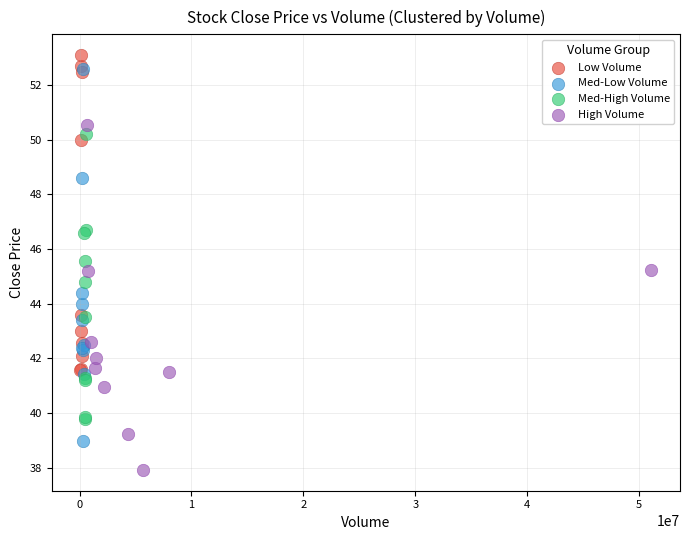

Which series has the largest Y range (max minus min)?

Med-Low Volume